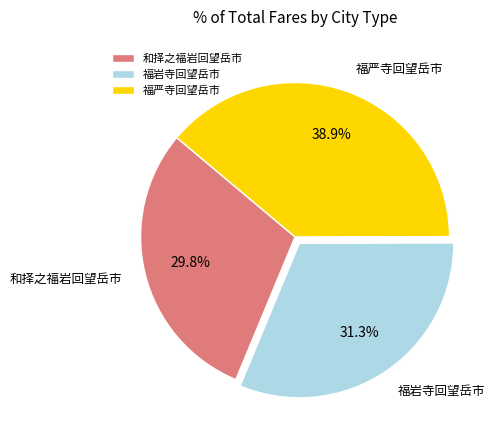

What is the largest slice in the pie chart?

福严寺回望岳市